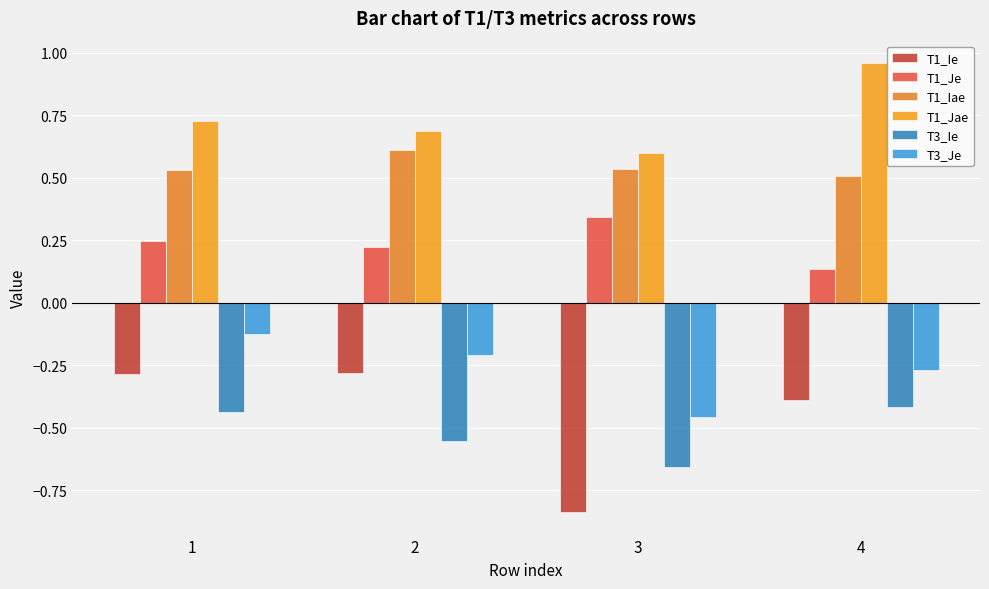

True or false: T1_Iae has a value of 0.5 at 4.

True